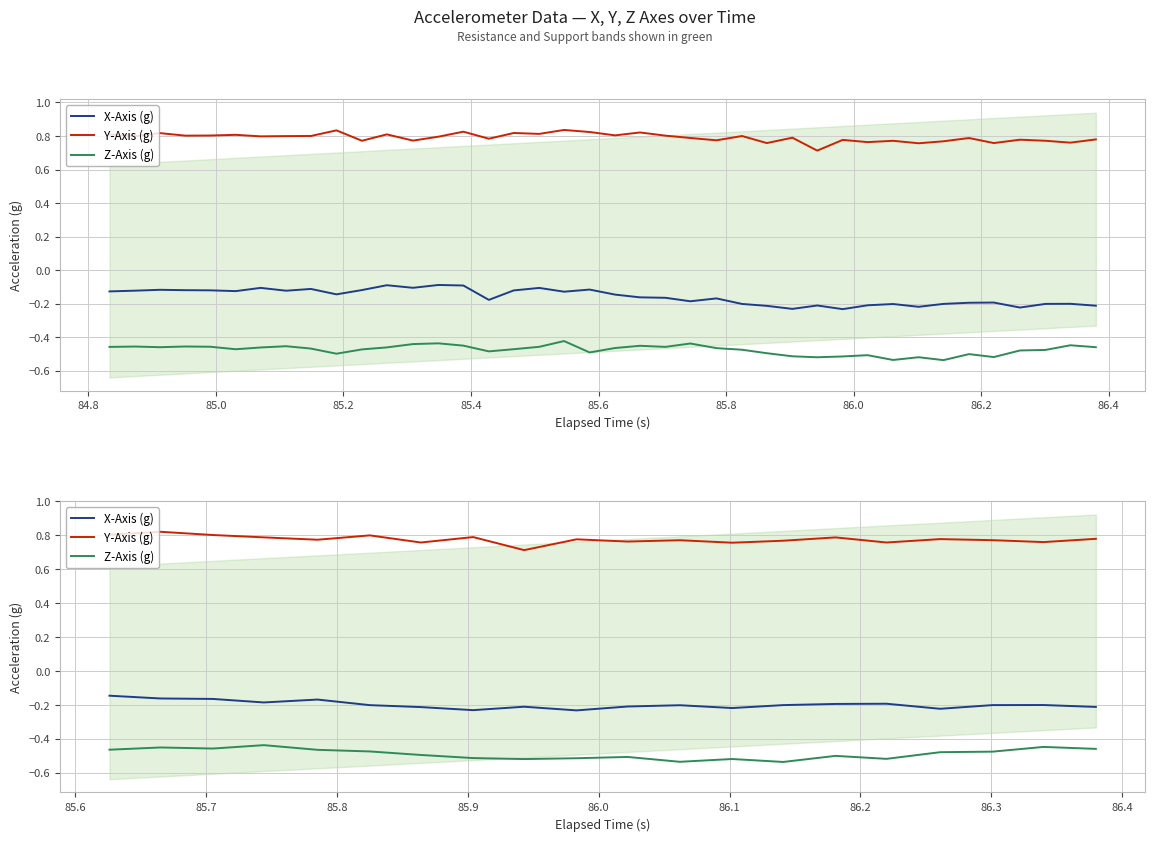

In Z-Axis (g), how many points are higher than both neighbors (excluding endpoints)?

6